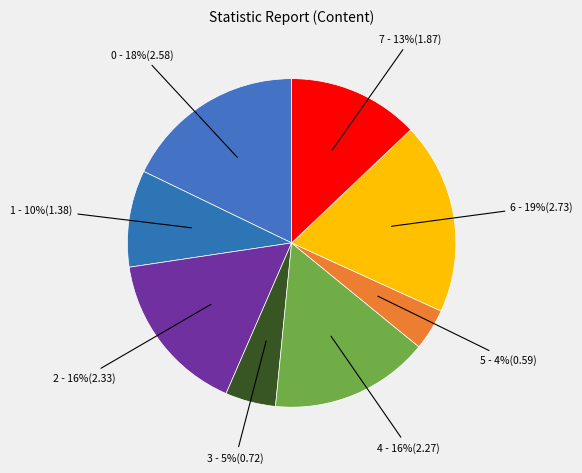

To the nearest percent, what is the difference between the largest and smallest slice percentages?

15%